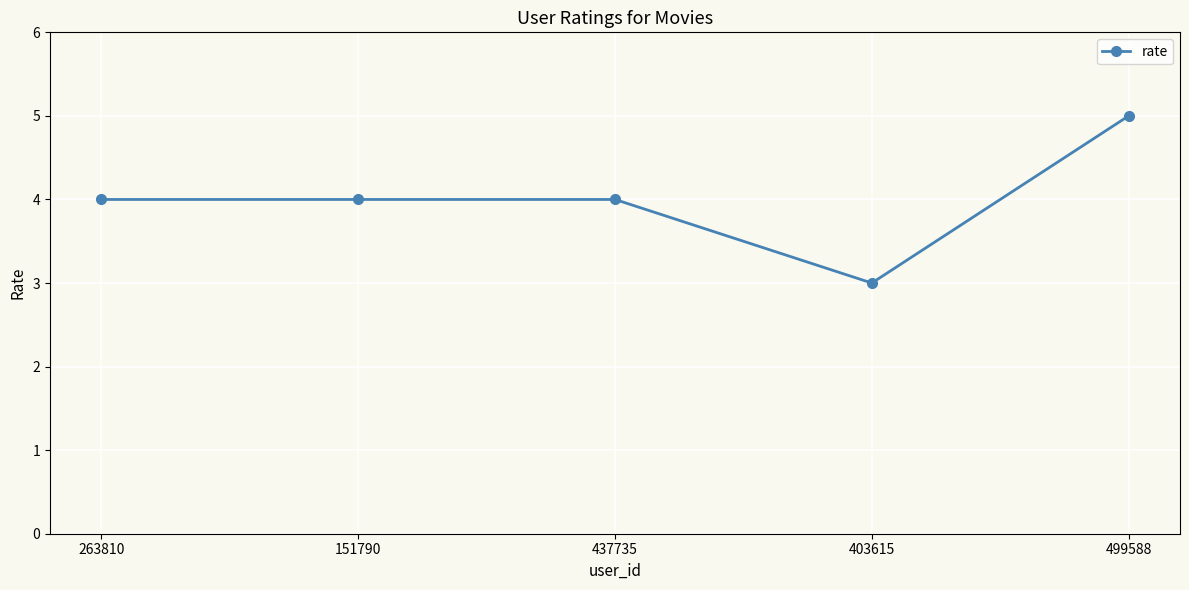

What is the average value?

4